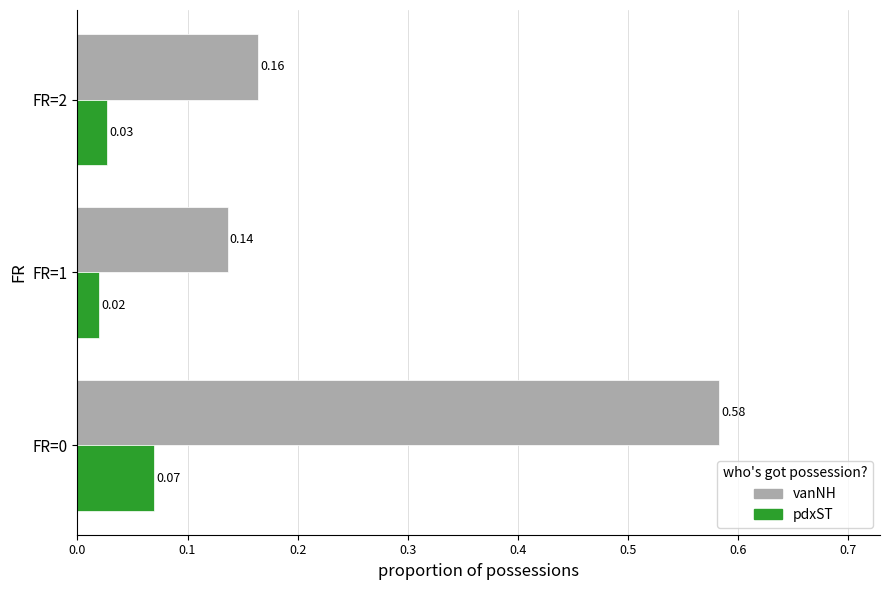

At how many categories does at least one series exceed 0?

3